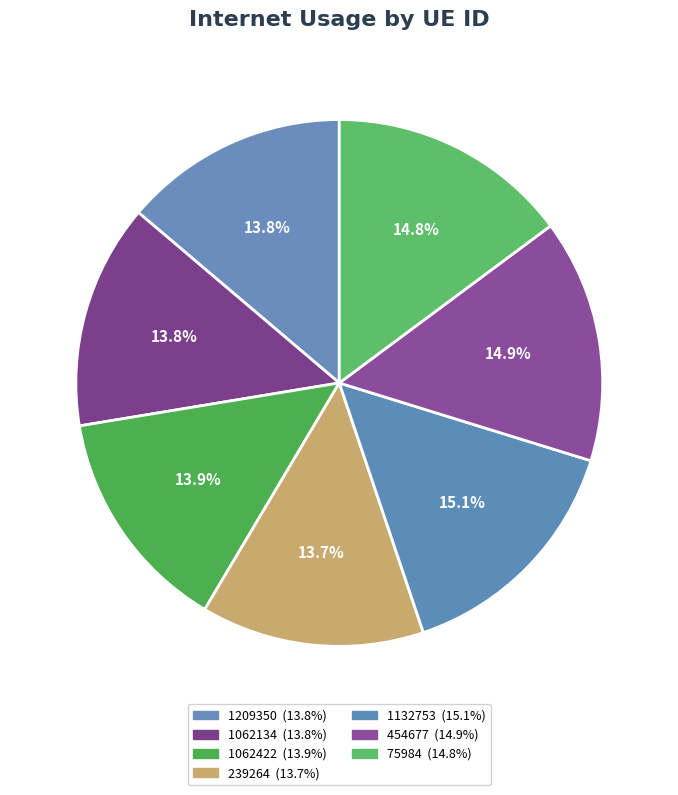

Is it true that 1209350 is 14% of the pie?

True